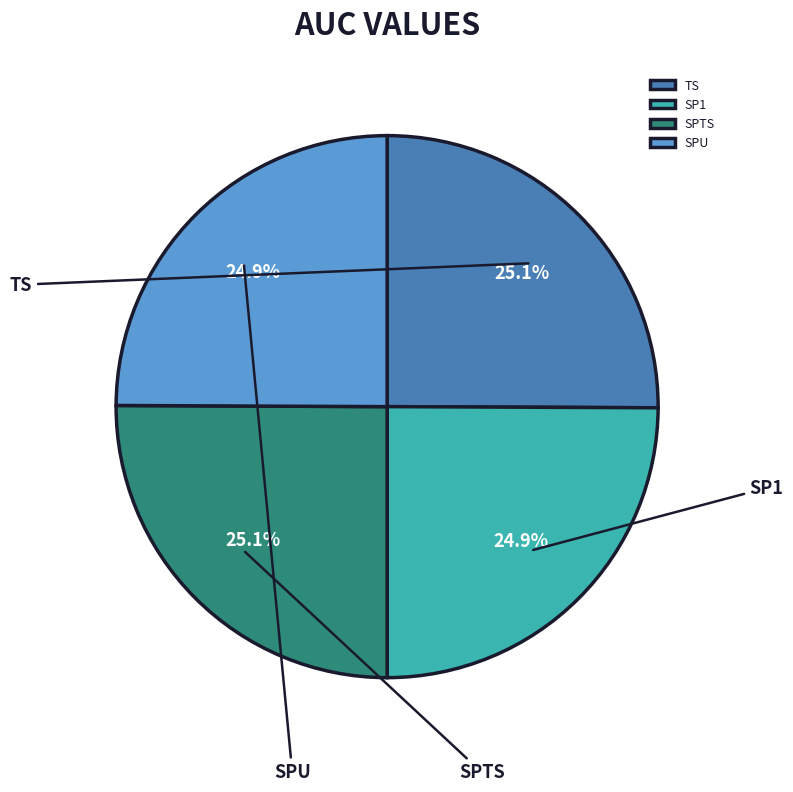

Is the sum of SPTS and SPU greater than half?

No